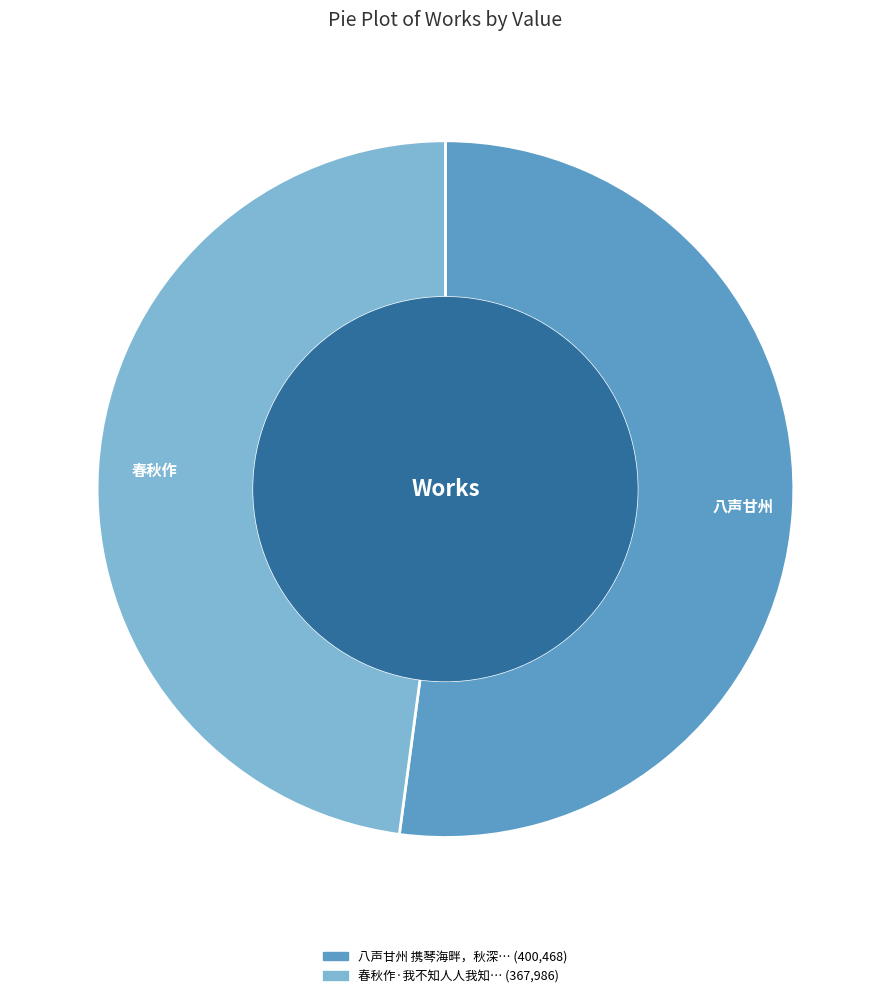

What is the smallest slice in the pie chart?

春秋作